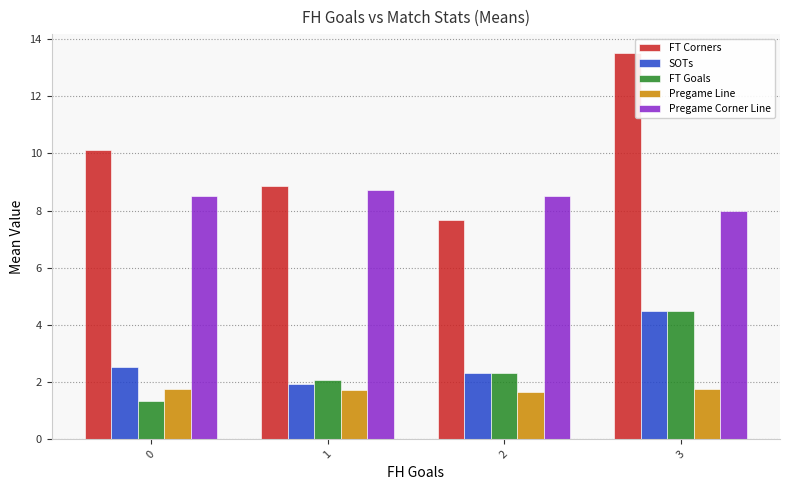

How many bars are there in each group?

5